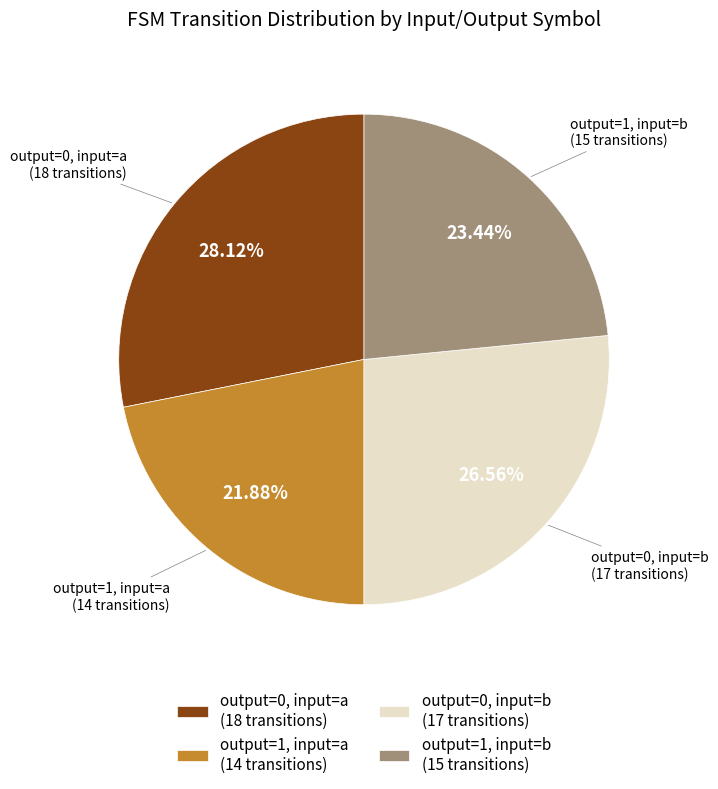

Rank the categories by value from highest to lowest.

output=0, input=a (18 transitions), output=0, input=b (17 transitions), output=1, input=b (15 transitions), output=1, input=a (14 transitions)